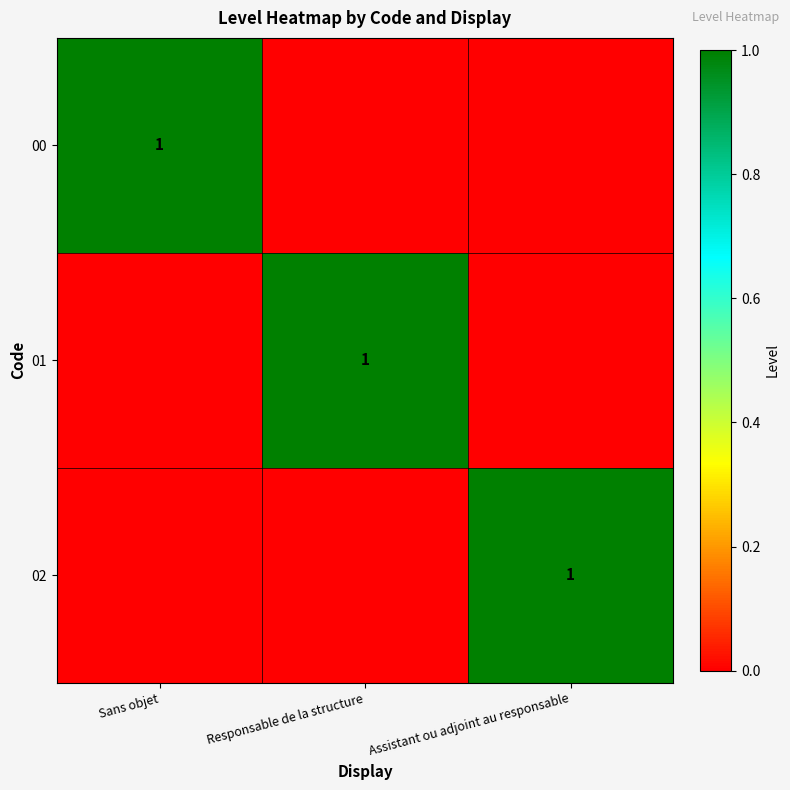

Between Sans objet and Responsable de la structure, which is larger?

Sans objet